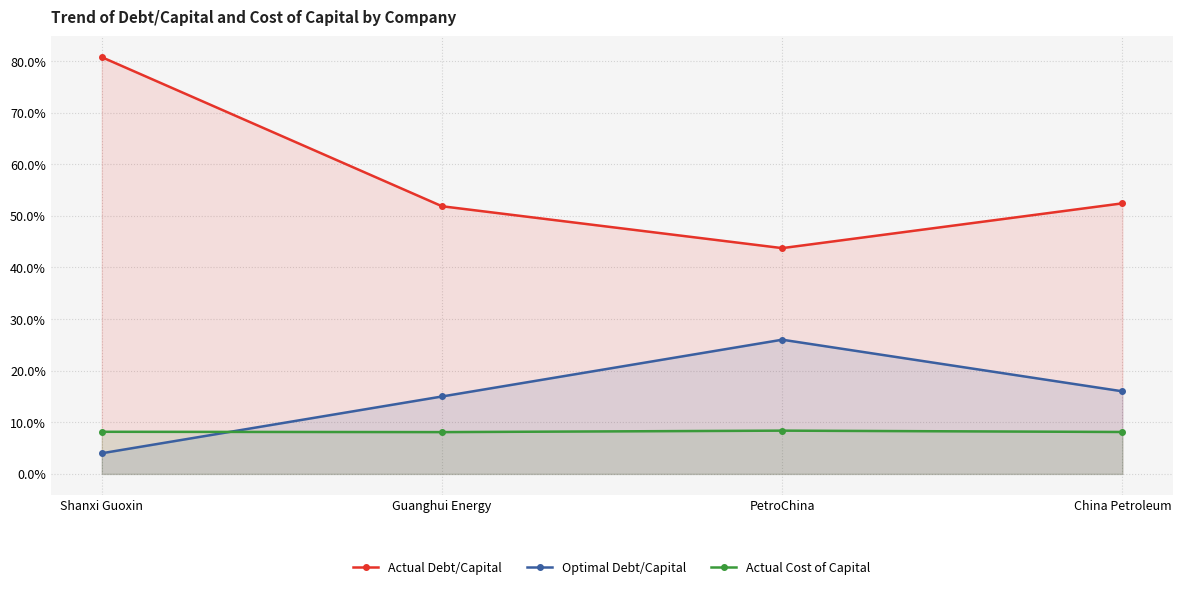

True or false: Actual Cost of Capital has a value of 0.1 at Shanxi Guoxin.

True